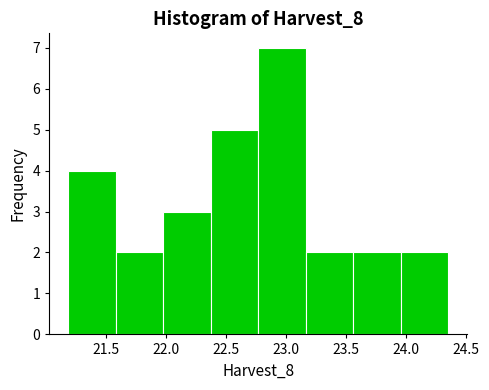

How tall is the bar that spans 23.55 to 23.95 on the x-axis? Neither the bar edges nor the heights are printed on the chart, so give them approximately, as read against the axes.

2